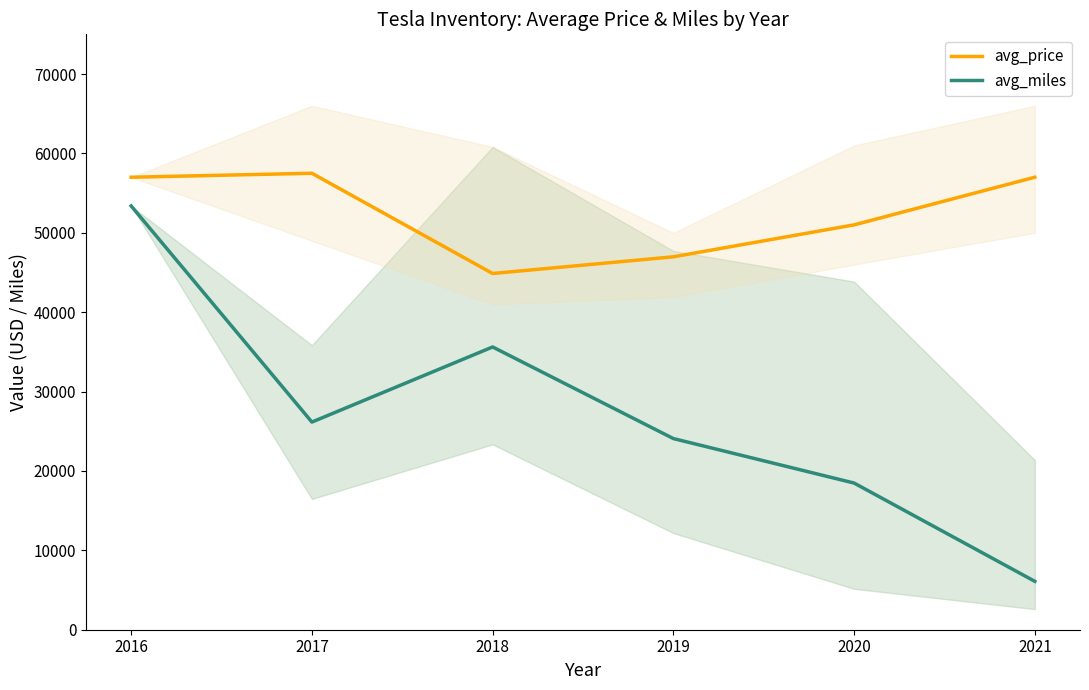

Where is the first local maximum for avg_miles?

2018